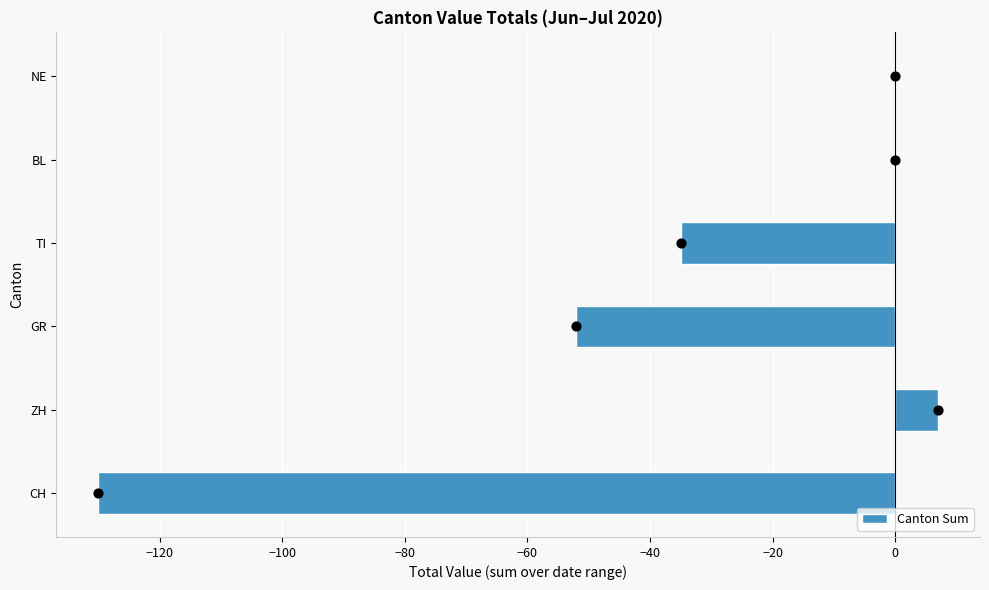

Which category has the highest value in the Canton Sum series?

ZH